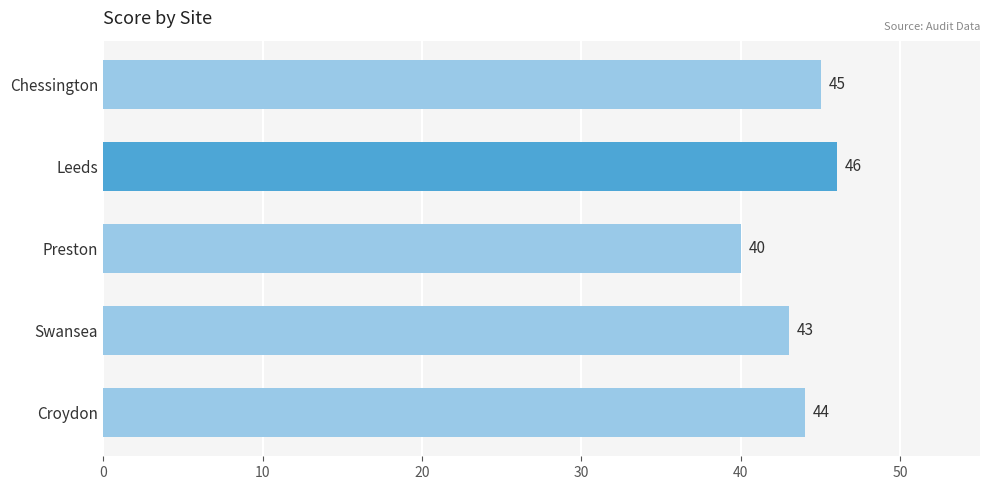

Reading top to bottom, transcribe all the data shown in this chart.

Chessington=45	Leeds=46	Preston=40	Swansea=43	Croydon=44